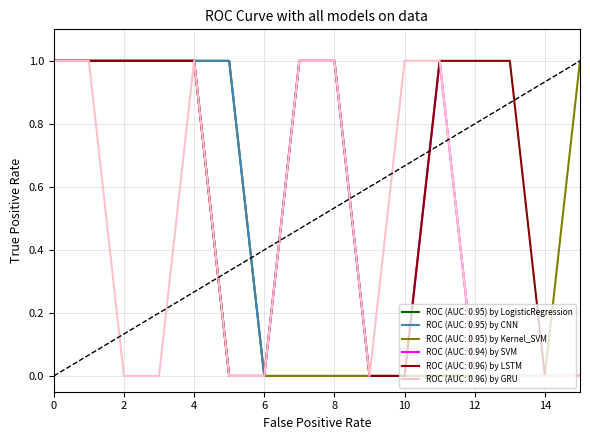

Does the chart display data point markers on the line(s)?

No